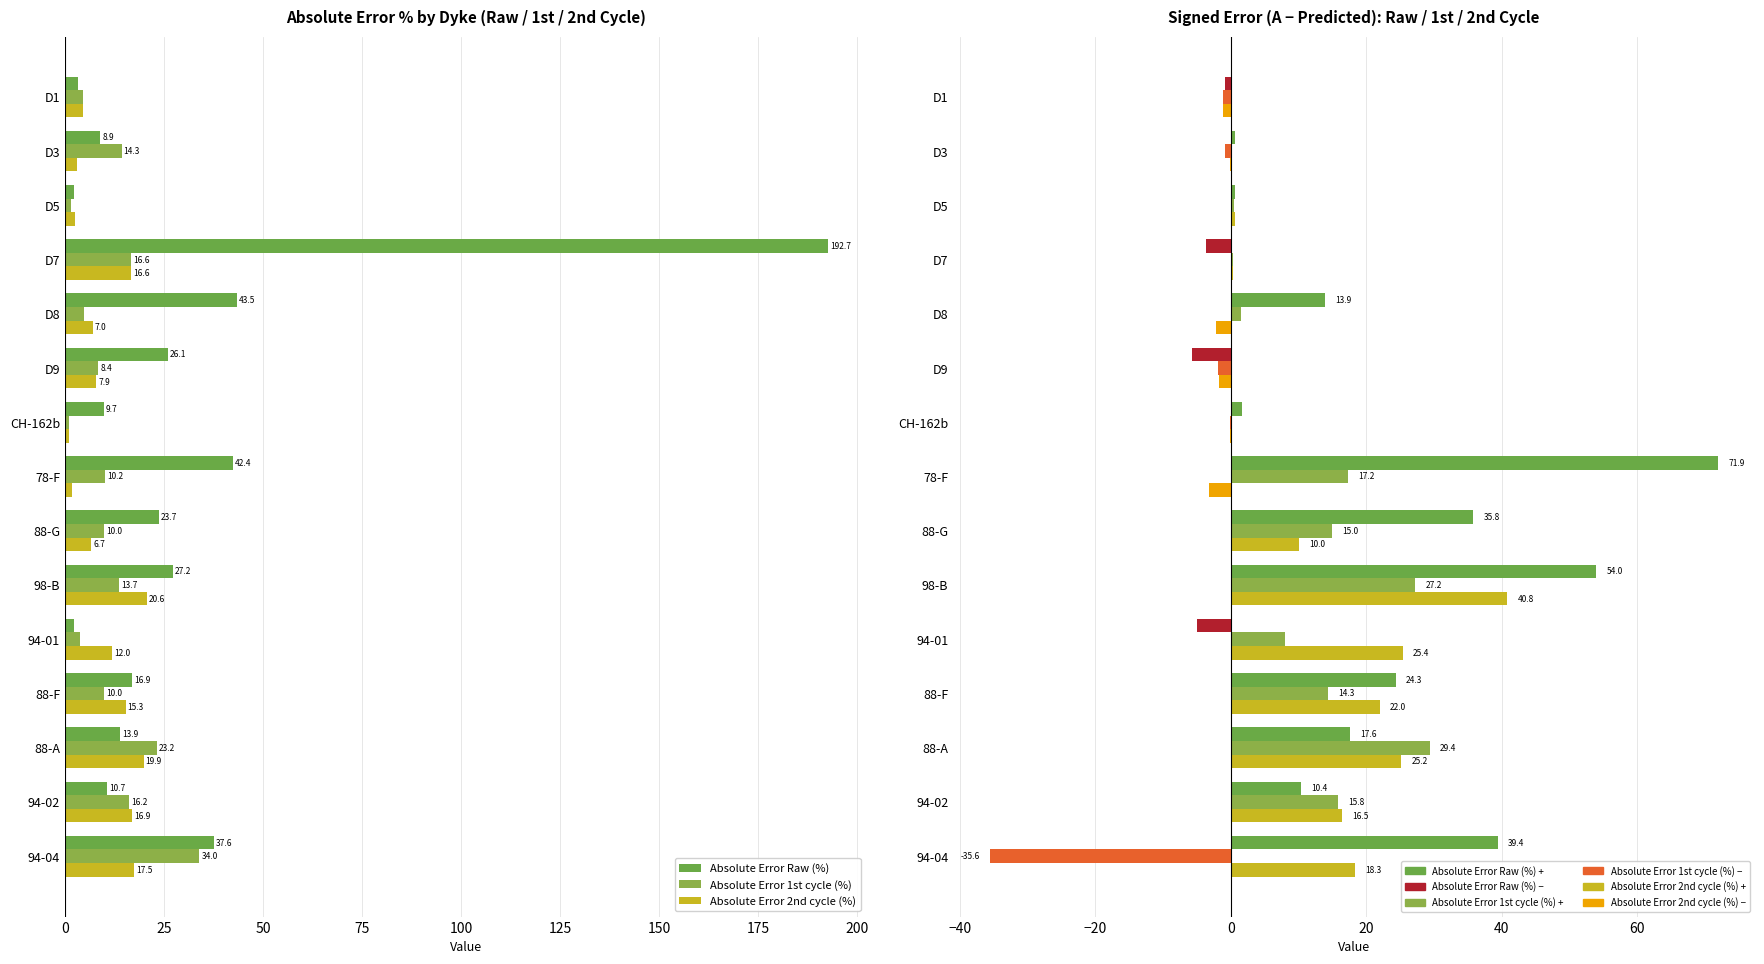

What is the difference between the maximum and minimum values in the Absolute Error 1st cycle (%) series?

32.8